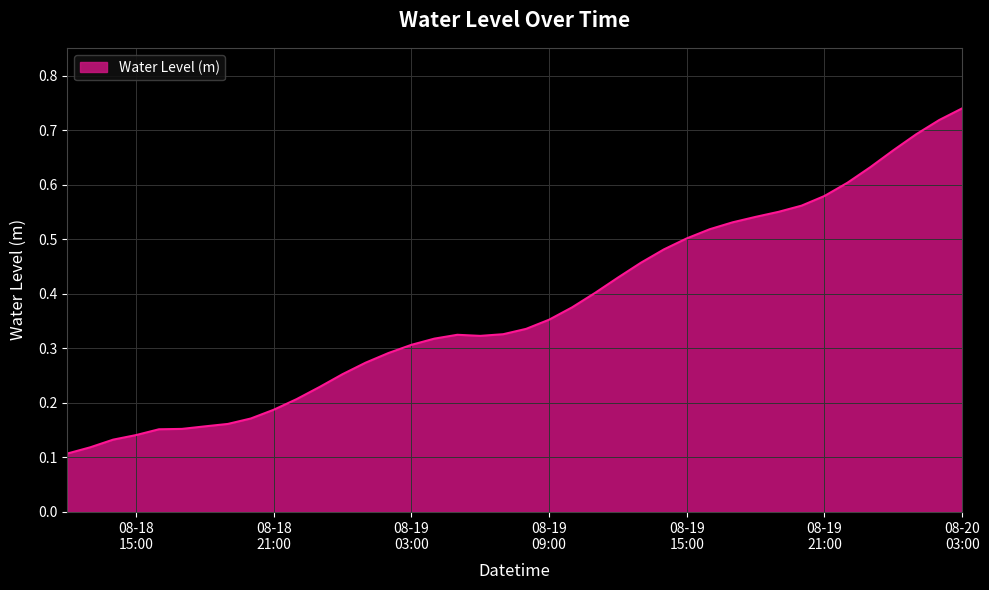

True or false: there are more than 0 points higher than both neighbors.

True